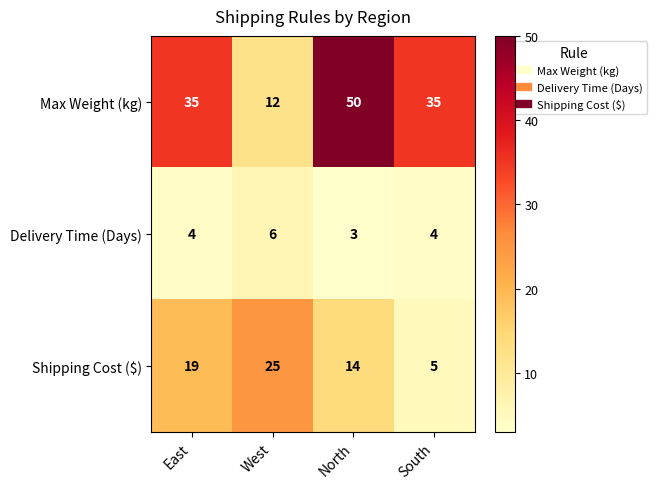

List the series in order of their overall mean, lowest first.

Delivery Time (Days), Shipping Cost ($), Max Weight (kg)